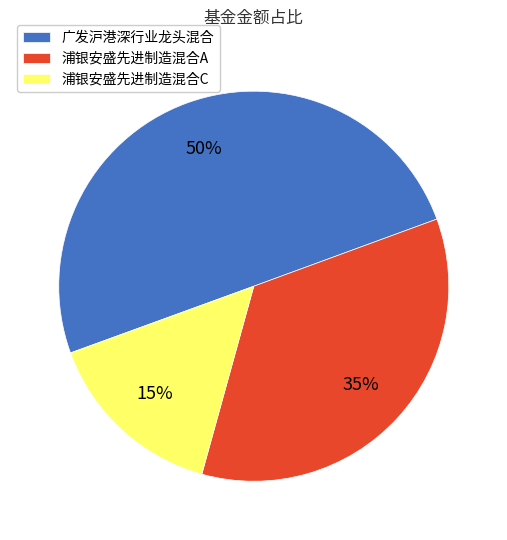

How many segments does this pie chart have?

3